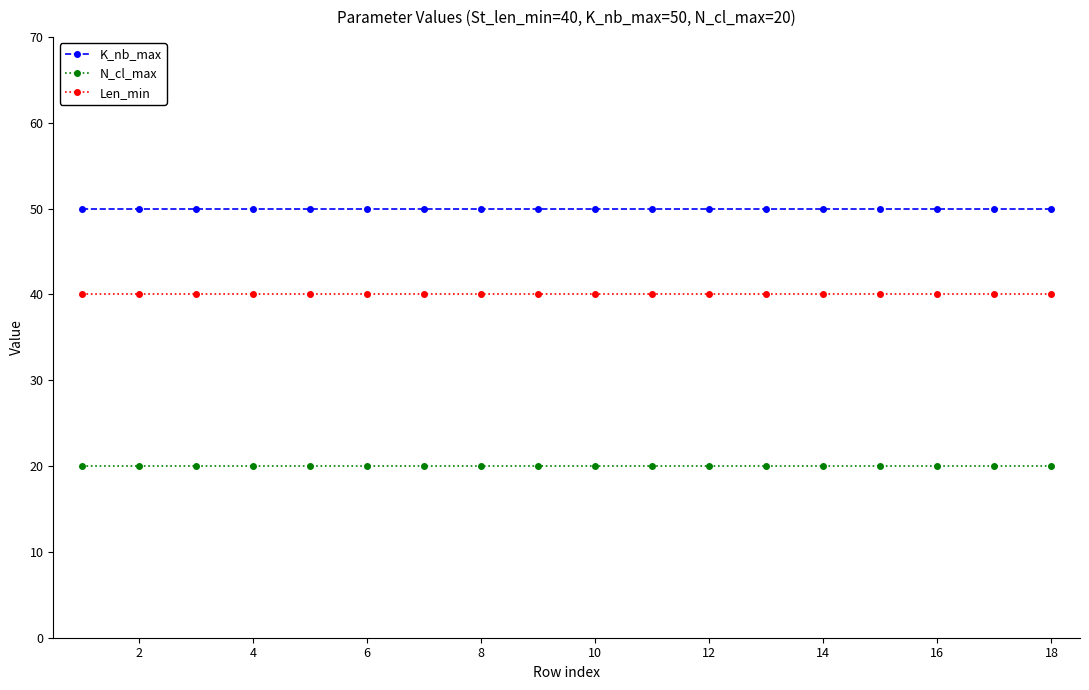

What is the value of the N_cl_max point at the 6th from the left?

20